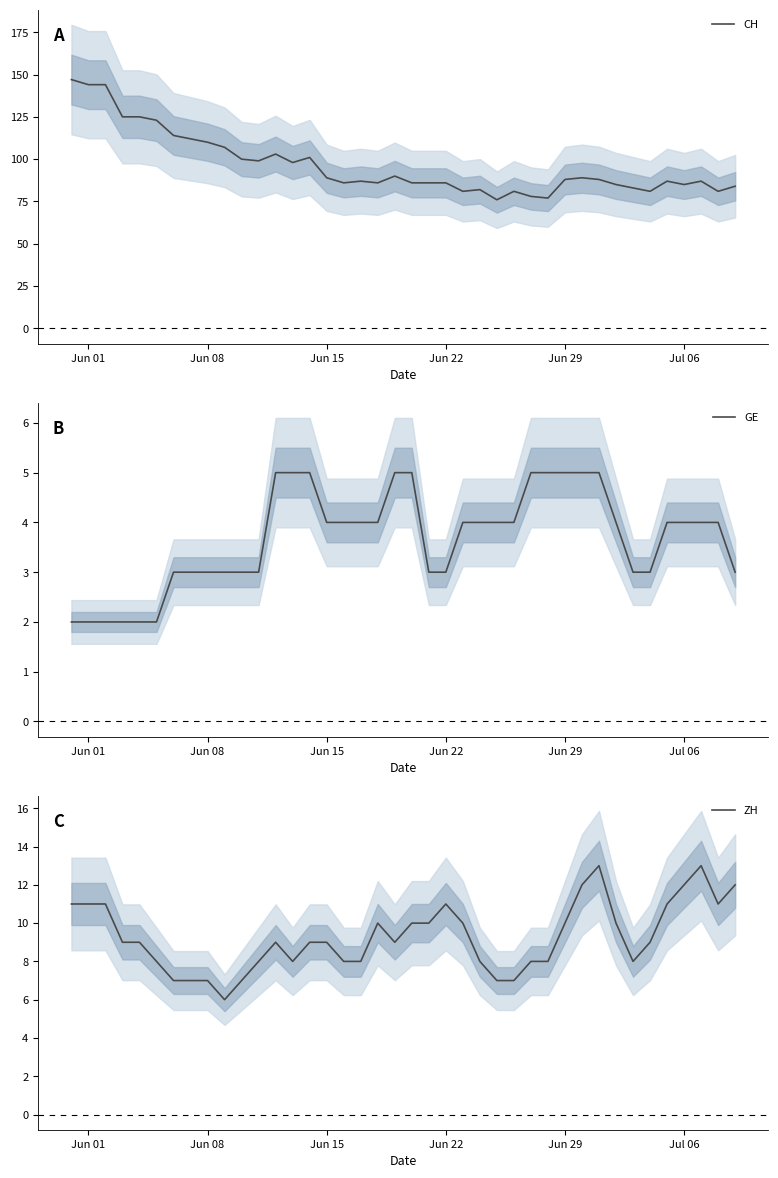

How many data points in ZH are less than 9?

16